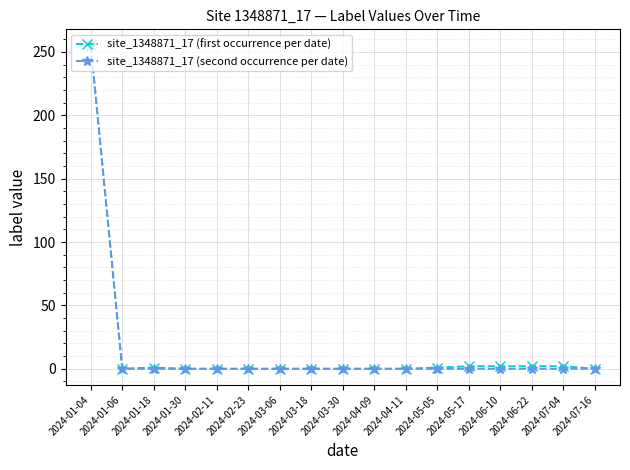

True or false: site_1348871_17 (first occurrence per date) has a value of 120 at 2024-03-06.

False